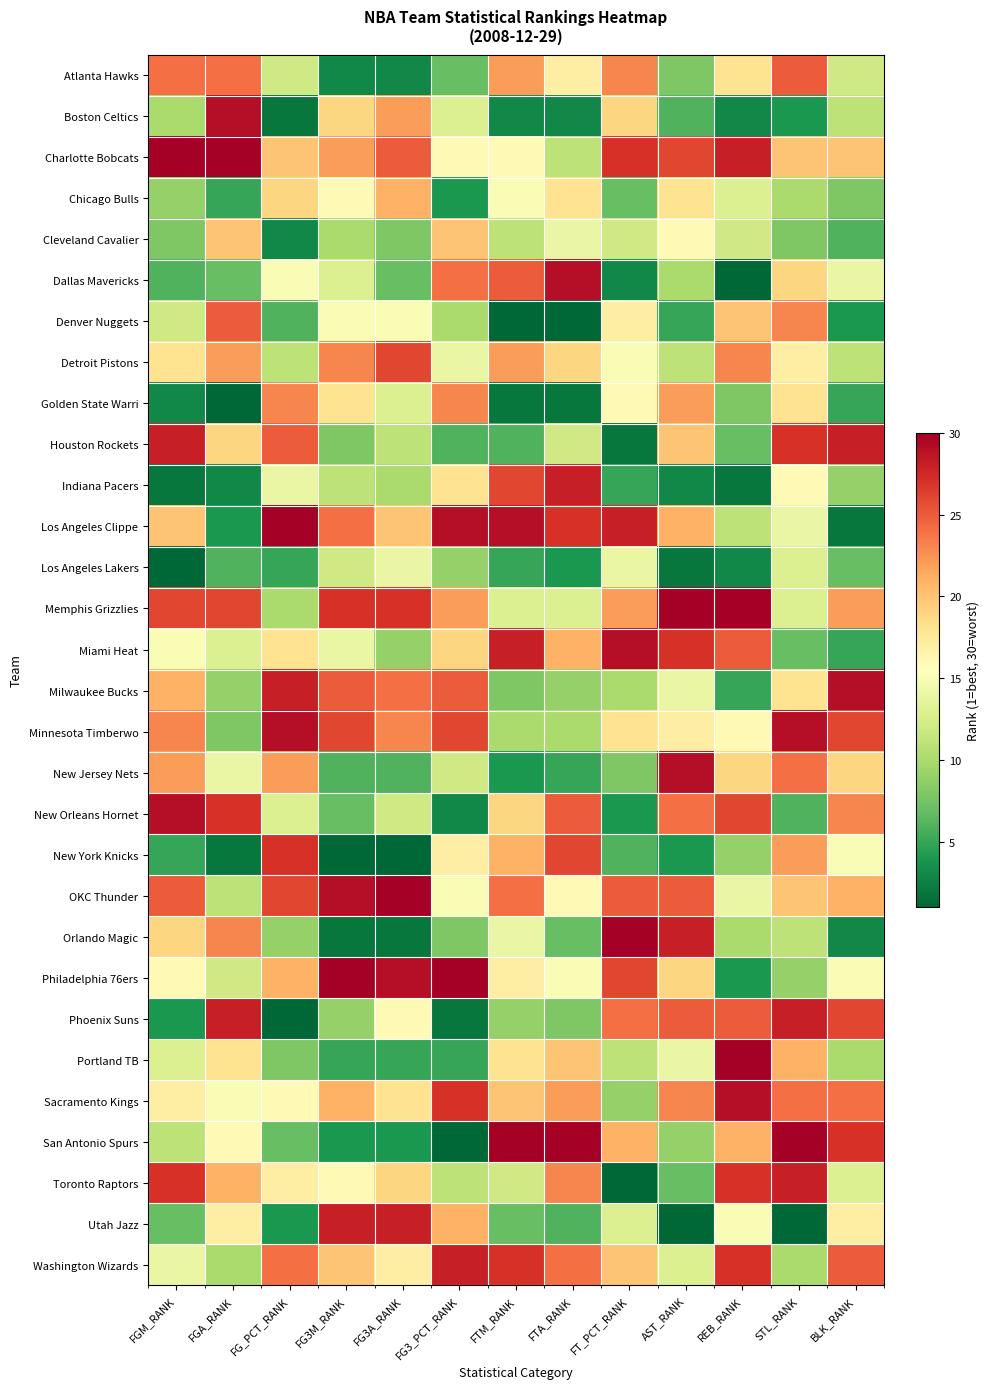

At which category does the chart reach its minimum across all series?

REB_RANK